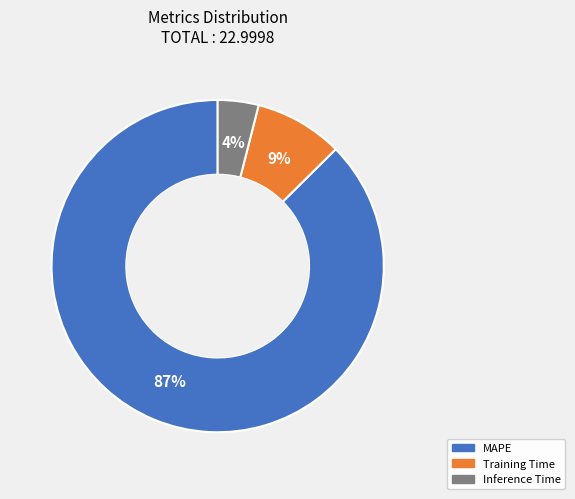

Is there a majority slice in this chart?

Yes